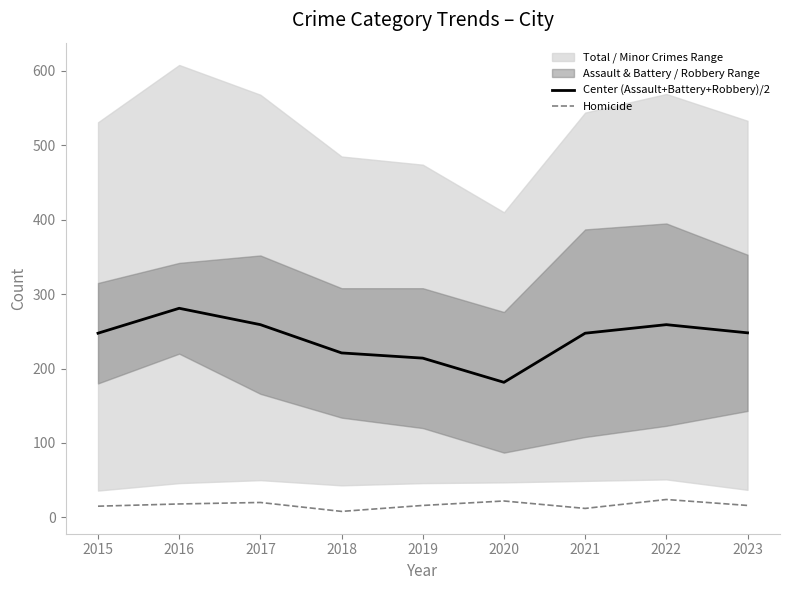

What is the total value across all series at 2022?

283.0